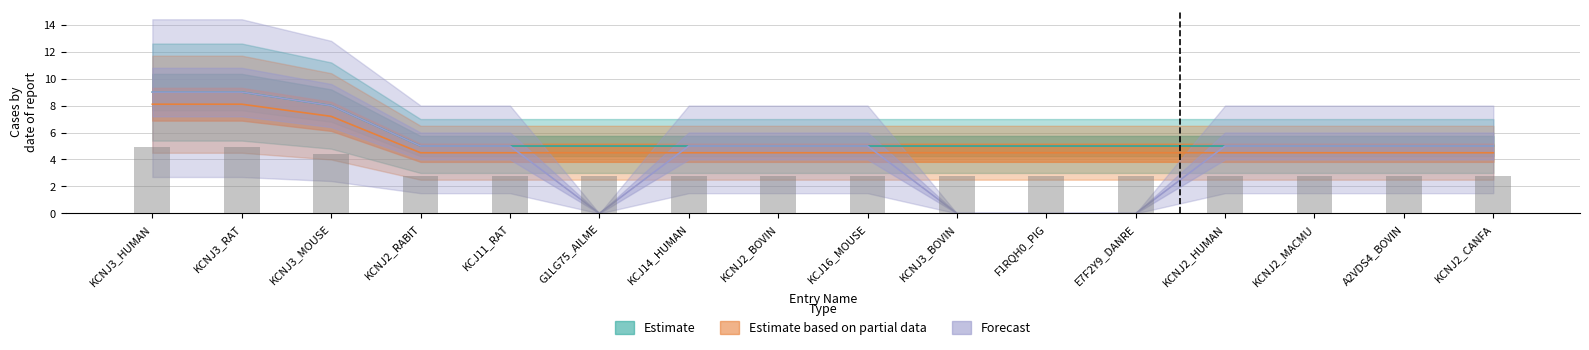

At which category does the chart reach its peak across all series?

KCNJ3_HUMAN